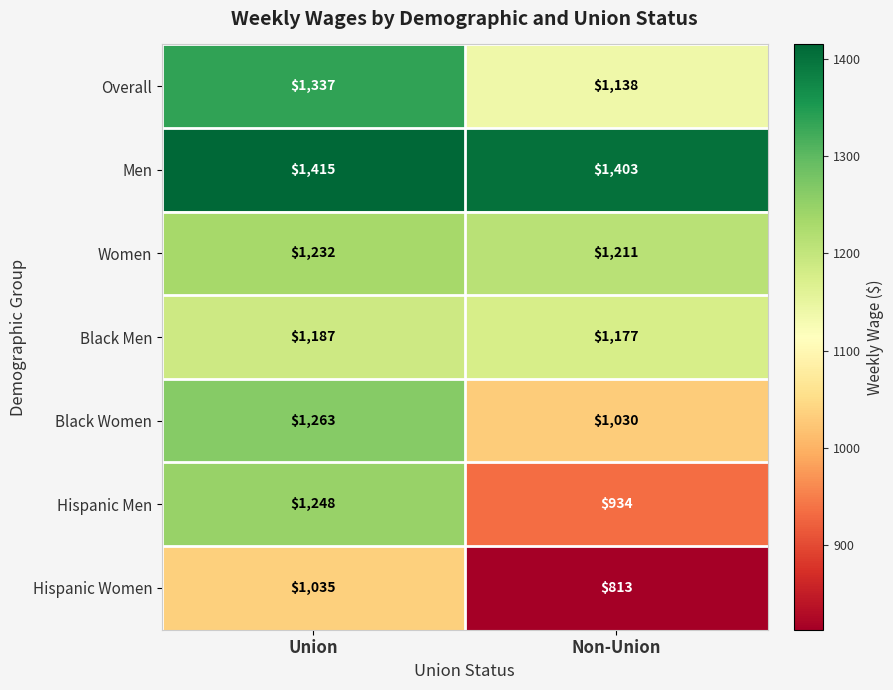

Which category has the highest value across all series?

Union